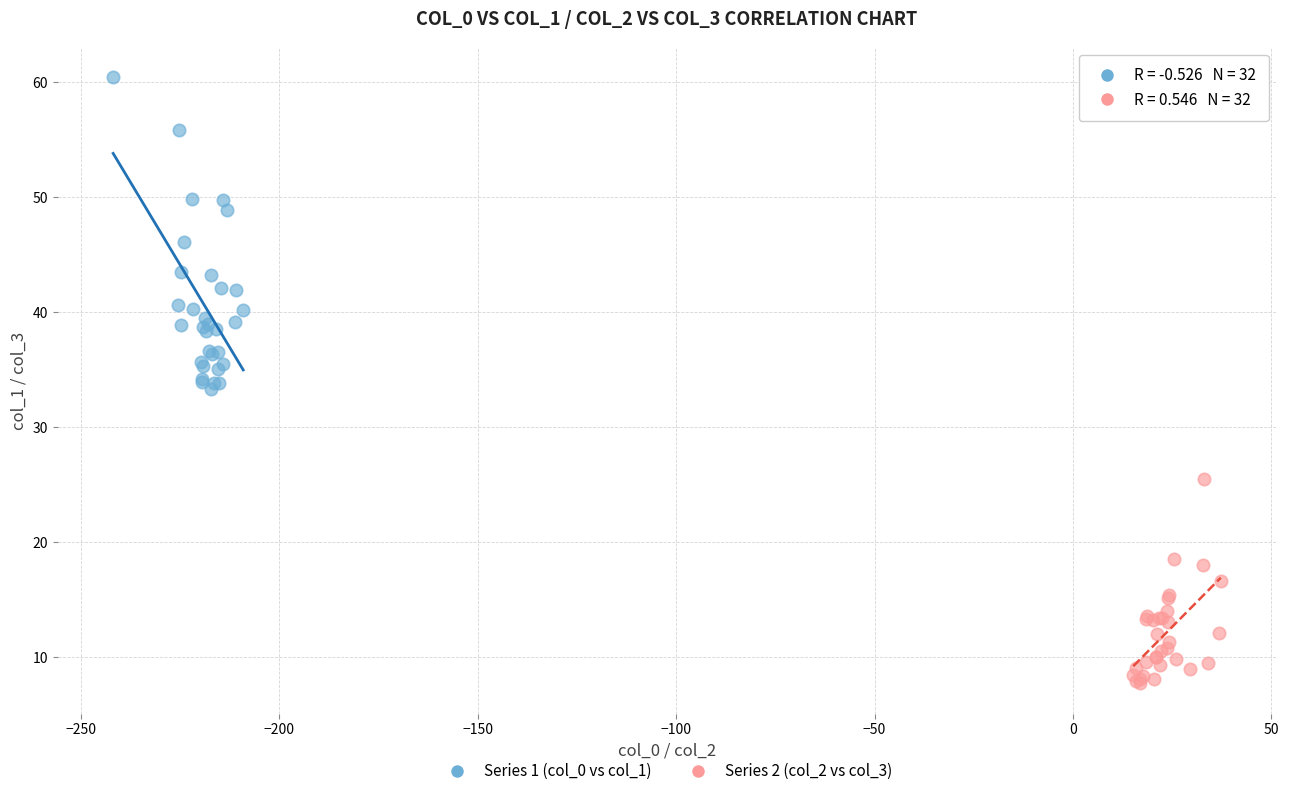

Which series has the largest Y range (max minus min)?

Series 1 (col_0 vs col_1)